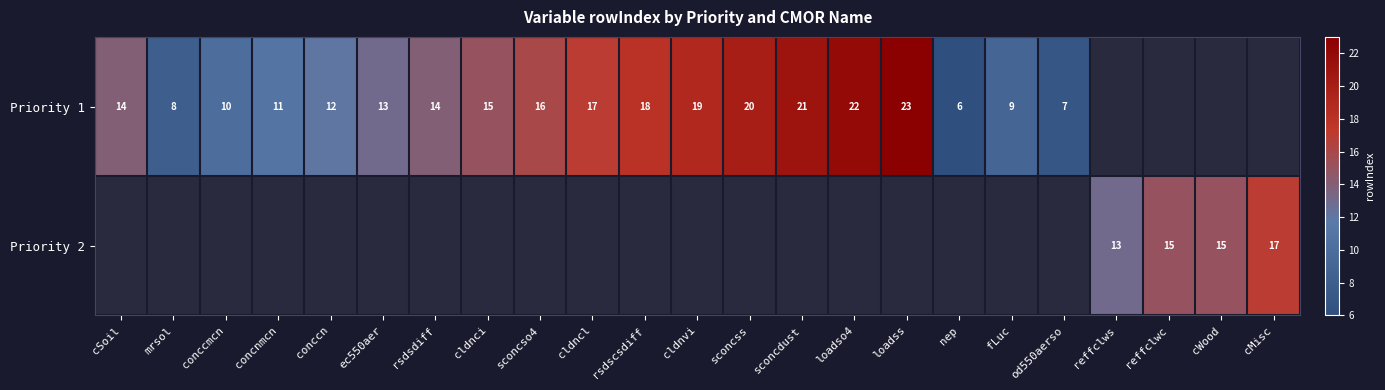

The Priority 2 series shows 24 at cWood. True or false?

False